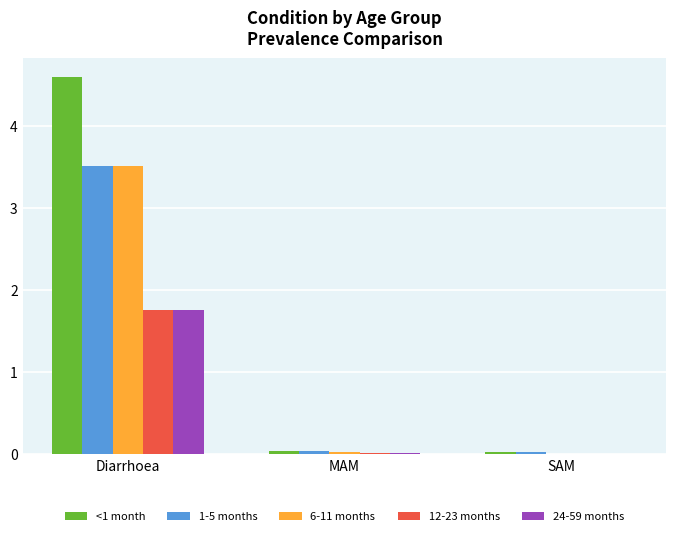

Which category has the highest value across all series?

Diarrhoea